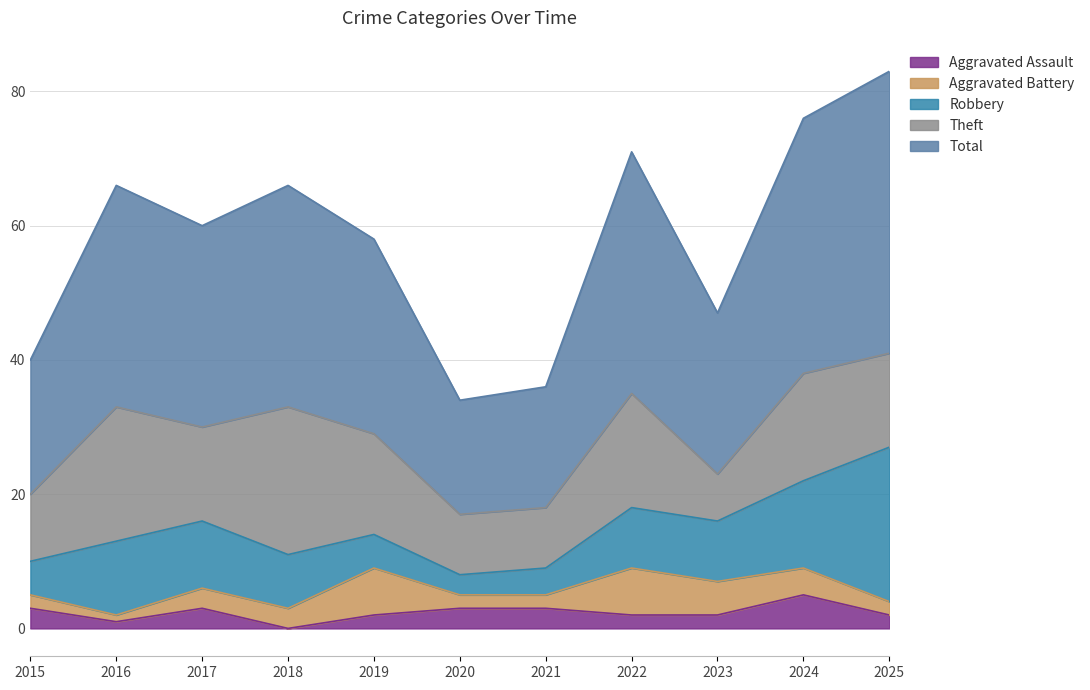

What is the value of the Aggravated Battery point at the 5th from the left?

7